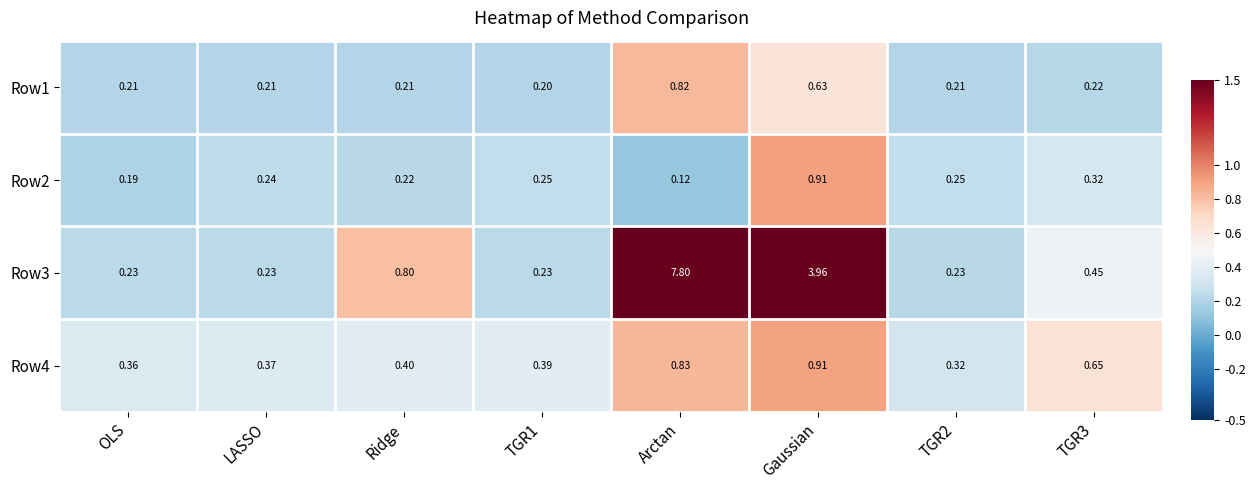

At which label does Row3 reach its peak?

Arctan